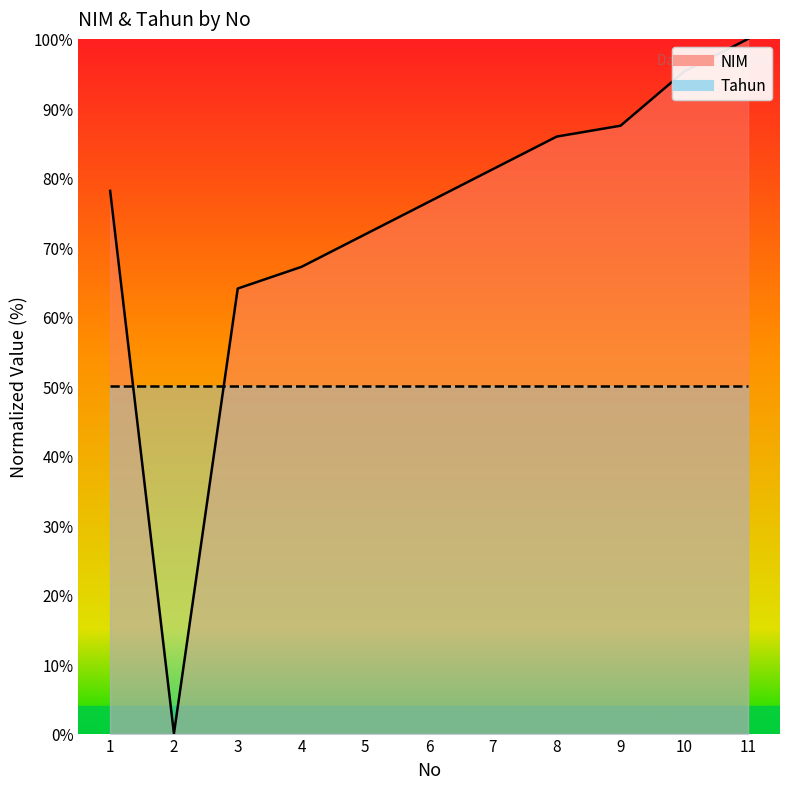

What is the average value?

73.4